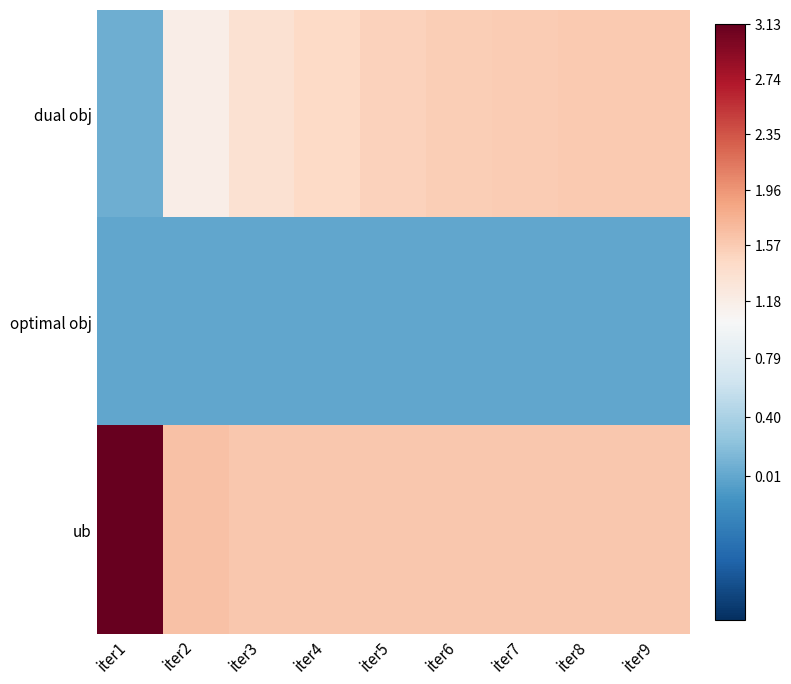

Reading left to right, list all the values displayed in this chart.

dual obj: iter1=0.1	iter2=1.2	iter3=1.4	iter4=1.5	iter5=1.5	iter6=1.5	iter7=1.6	iter8=1.6	iter9=1.6
optimal obj: iter1=0.0	iter2=0.0	iter3=0.0	iter4=0.0	iter5=0.0	iter6=0.0	iter7=0.0	iter8=0.0	iter9=0.0
ub: iter1=3.1	iter2=1.7	iter3=1.6	iter4=1.6	iter5=1.6	iter6=1.6	iter7=1.6	iter8=1.6	iter9=1.6